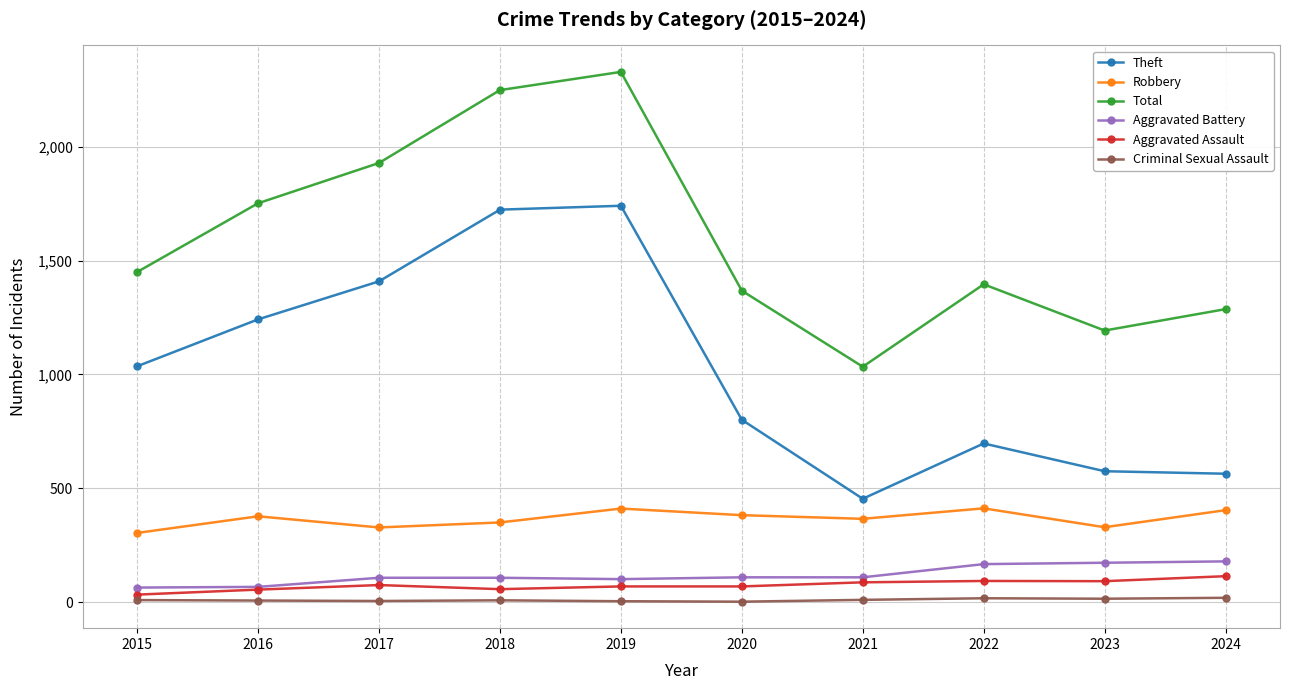

The Criminal Sexual Assault series shows 5 at 2017. True or false?

True